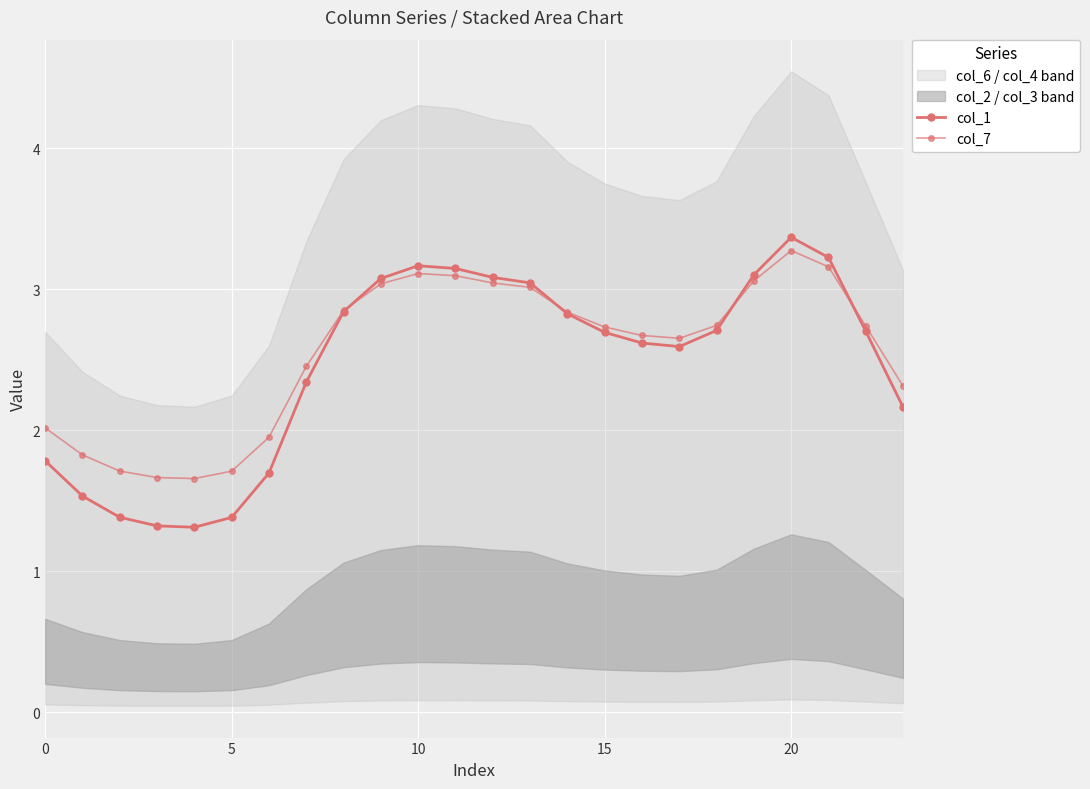

The col_1 series shows 1.9 at 13. True or false?

False